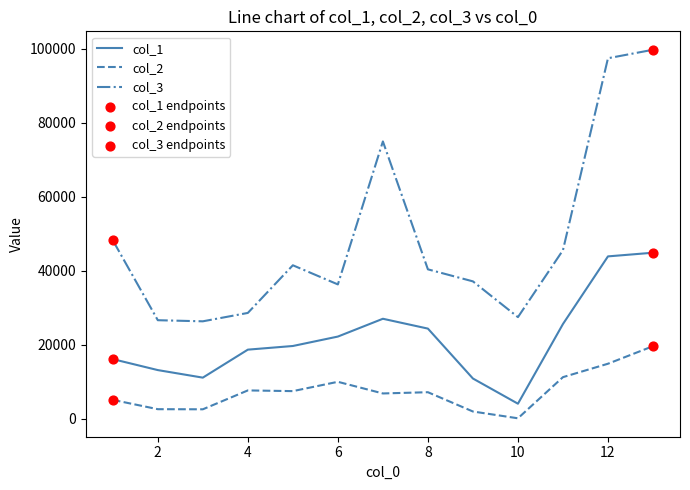

Which series has the largest total across all categories?

col_3